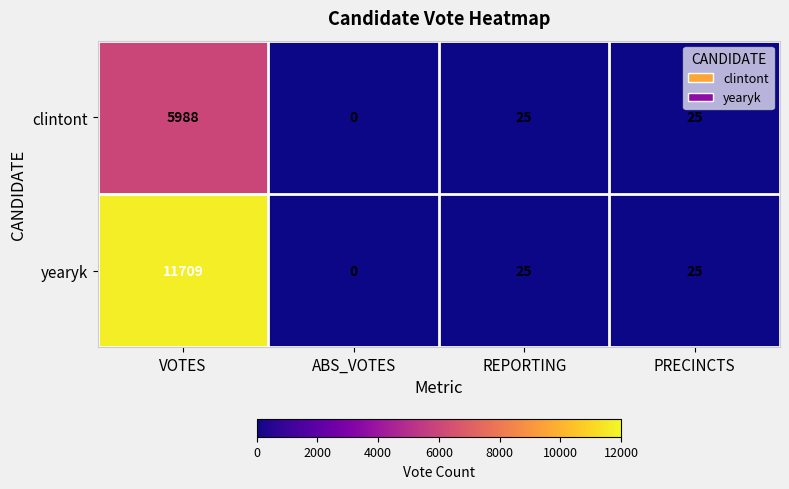

Reading left to right, what are all the values shown in this chart?

clintont: VOTES=5988	ABS_VOTES=0	REPORTING=25	PRECINCTS=25
yearyk: VOTES=11709	ABS_VOTES=0	REPORTING=25	PRECINCTS=25